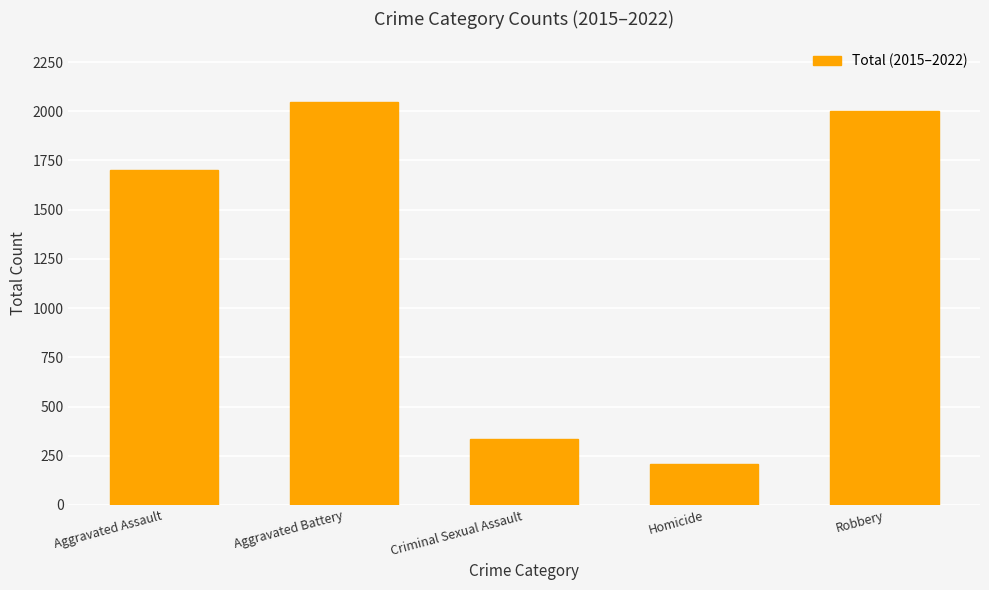

What is the label of the 5th bar from the left?

Robbery